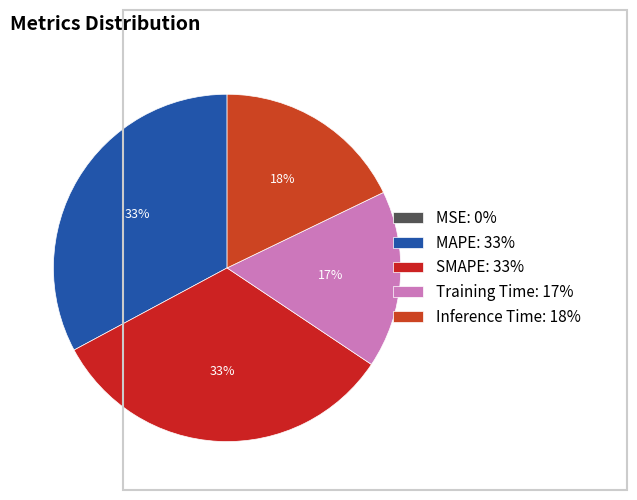

Is it true that Training Time is 17% of the pie?

True